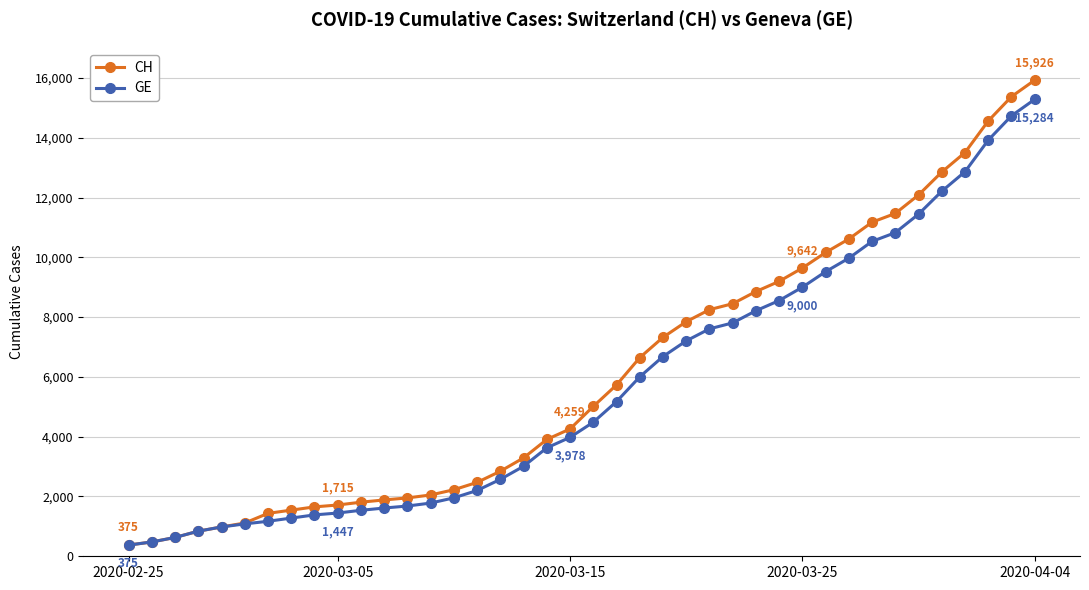

Which series has the widest spread of values?

CH